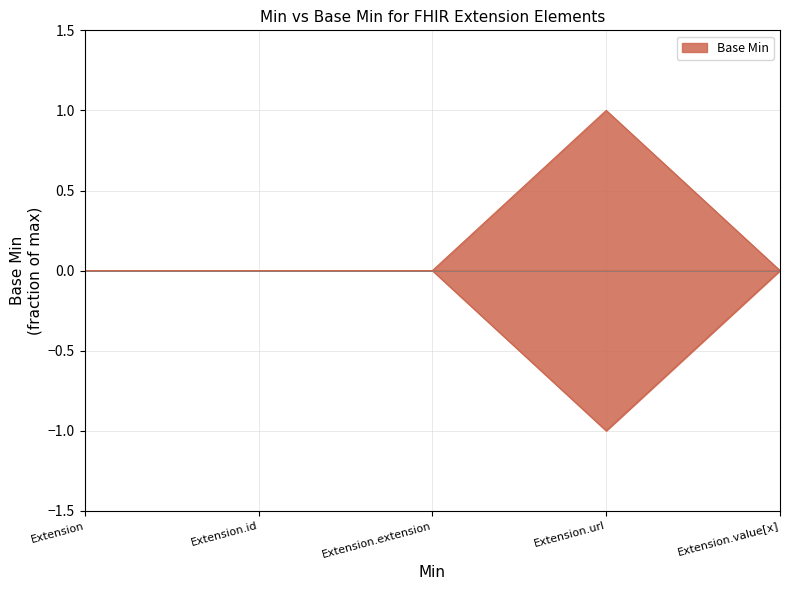

List the labels in order of value, largest first.

Extension.url, Extension, Extension.id, Extension.extension, Extension.value[x]